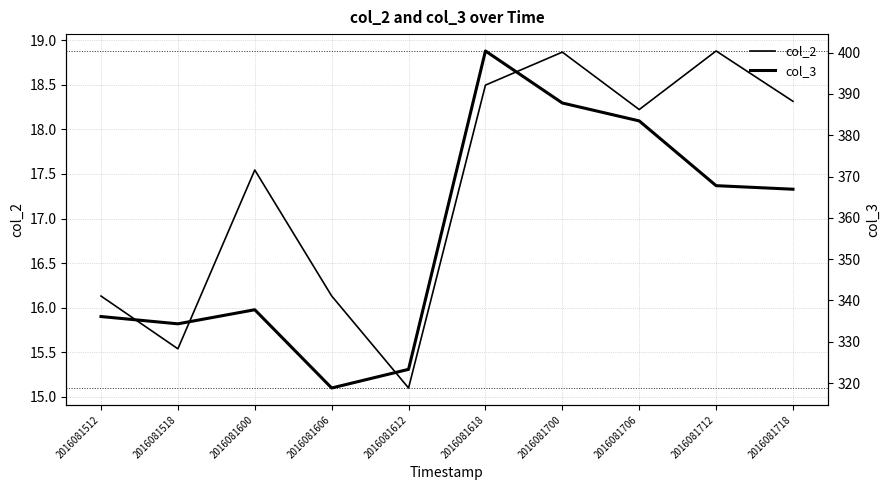

True or false: col_3 and col_2 cross at least once.

False